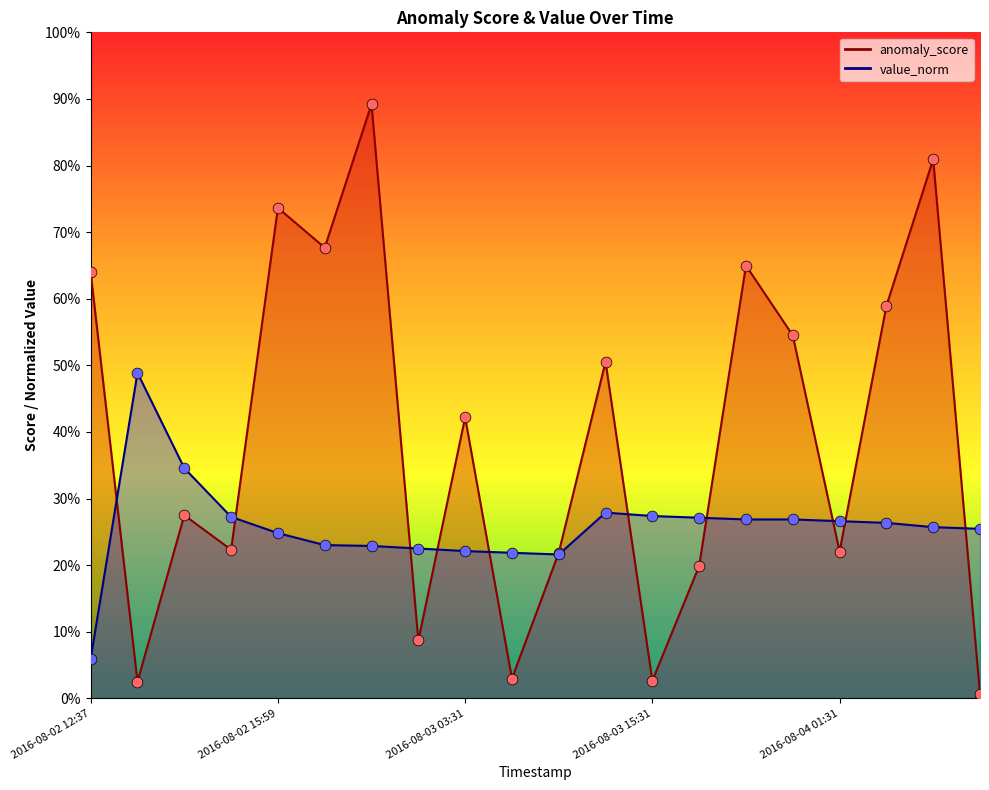

Which series has the largest Y range (max minus min)?

anomaly_score